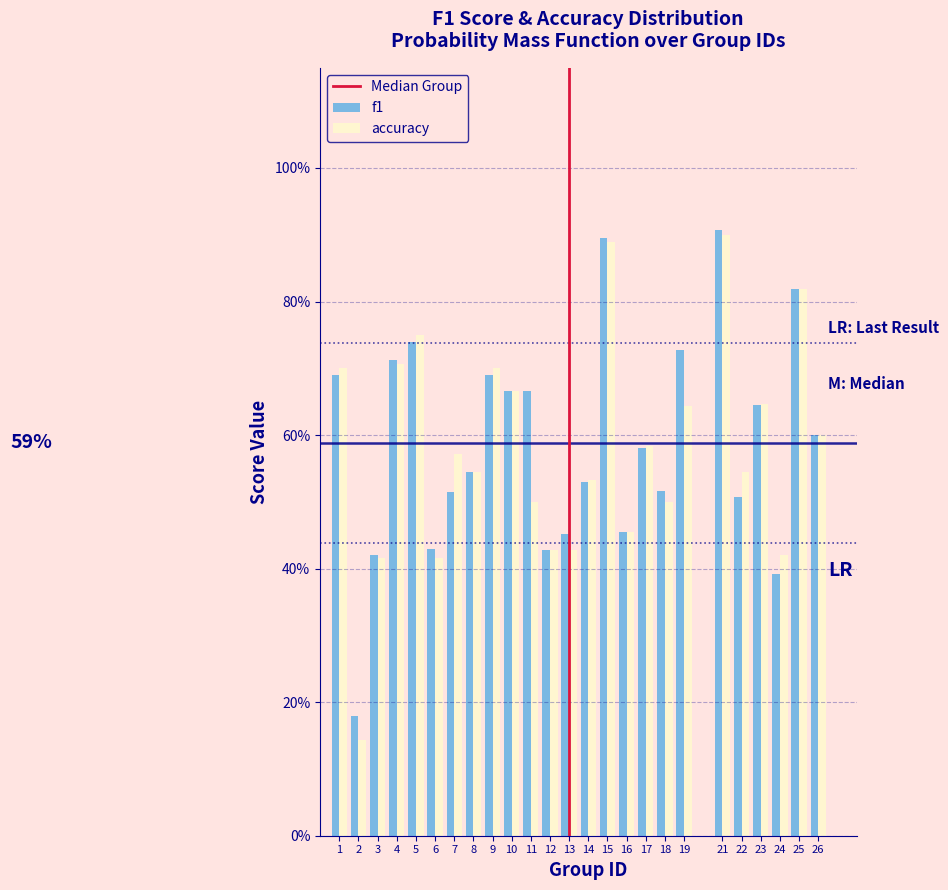

Does the chart contain any negative values?

No